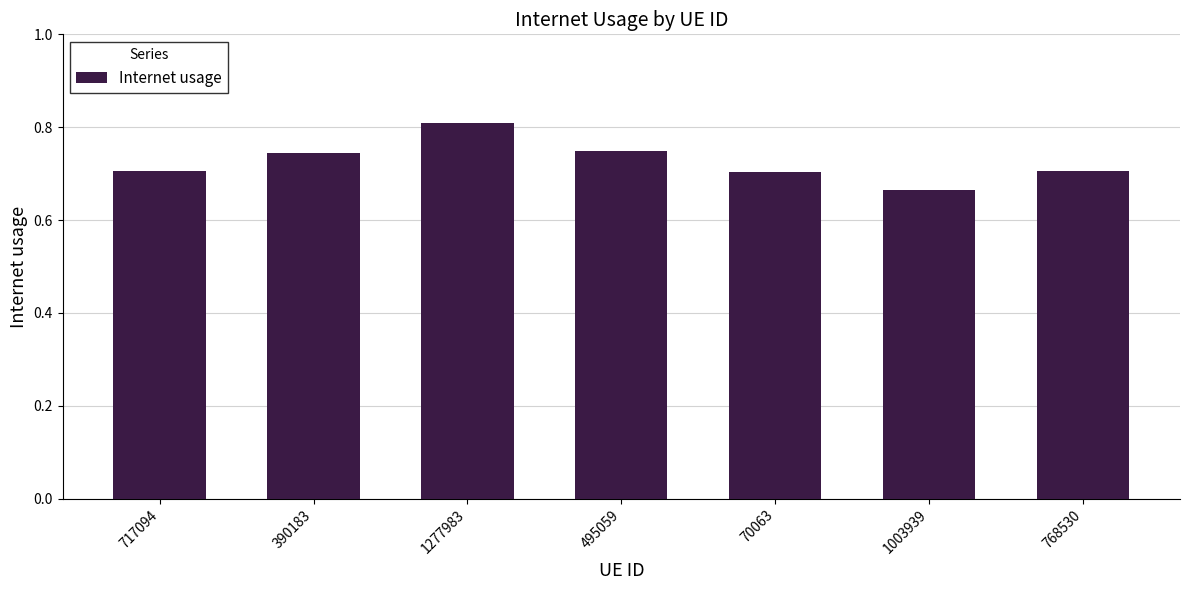

What is the sum of the values at 768530 and 717094?

1.4